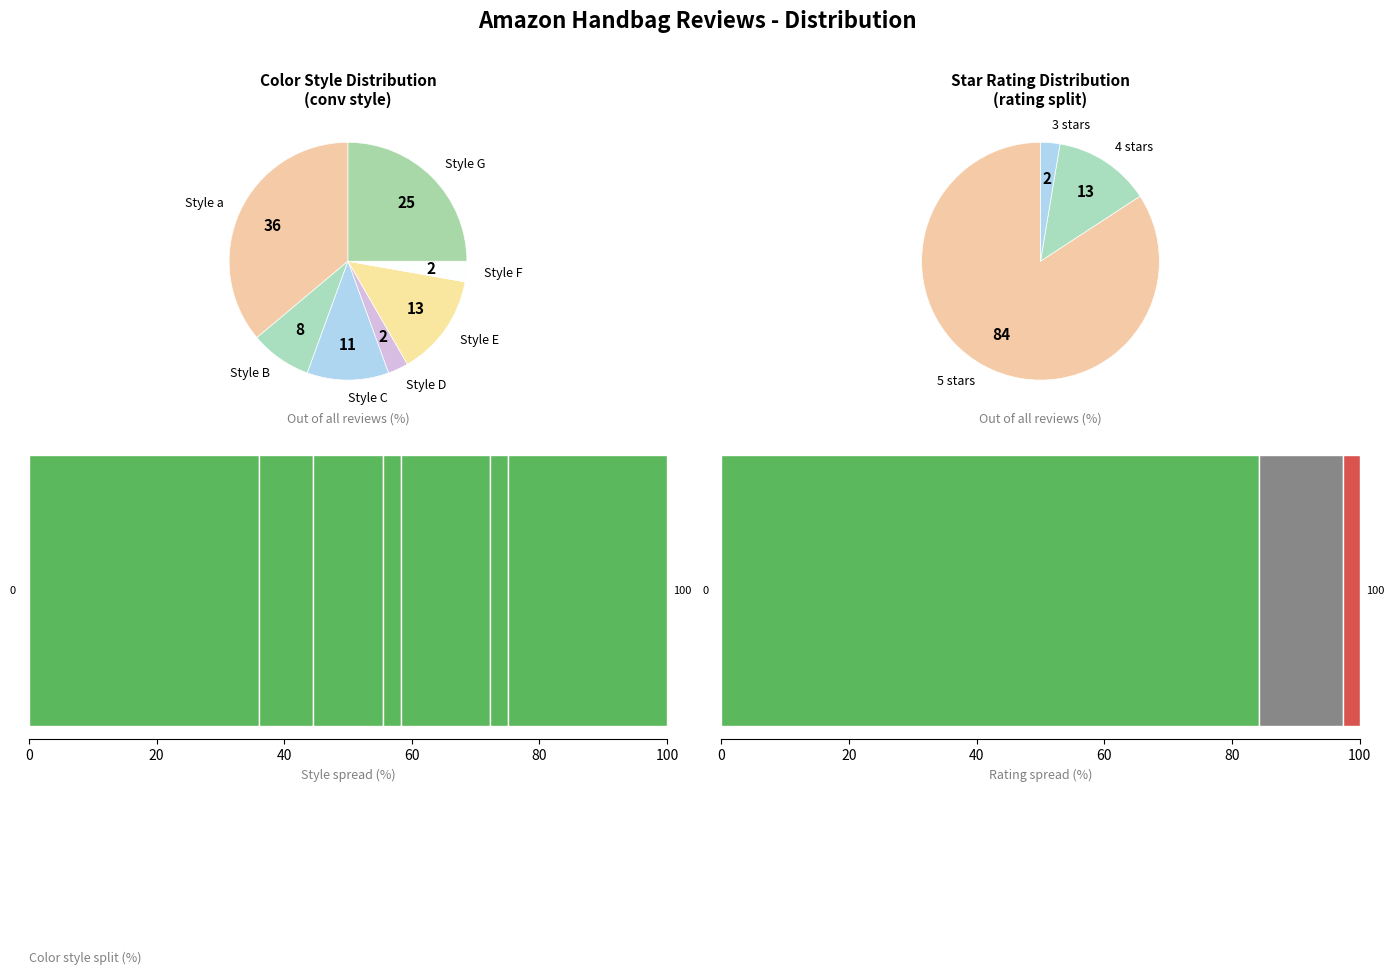

Does Style D account for over 50% of the chart?

No